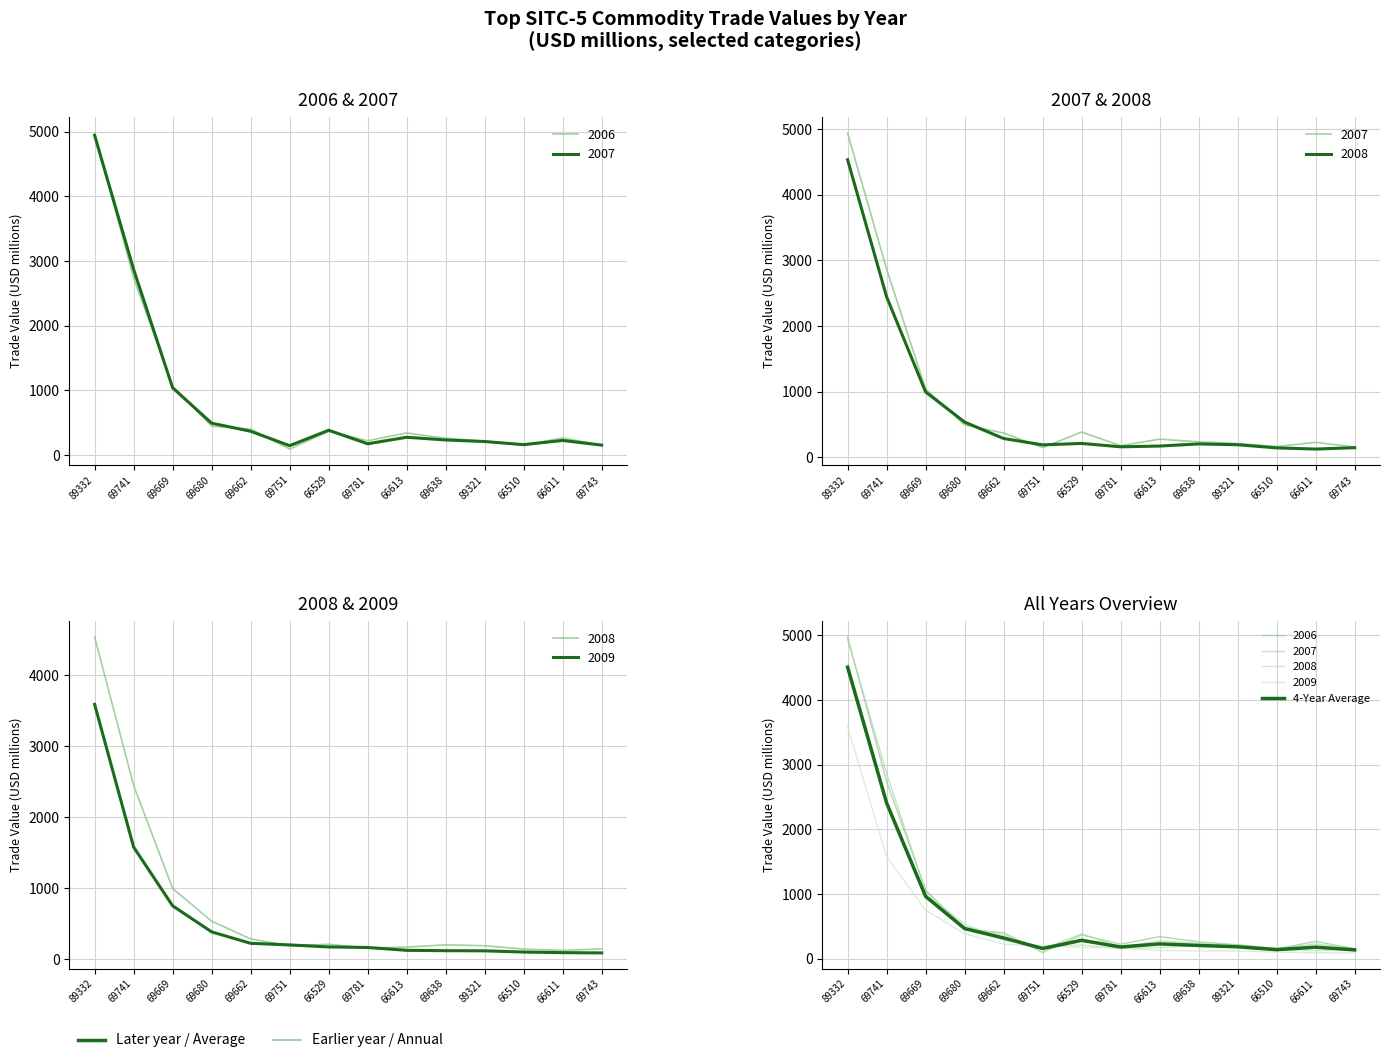

What is the difference between the maximum and second lowest values?

4370.7